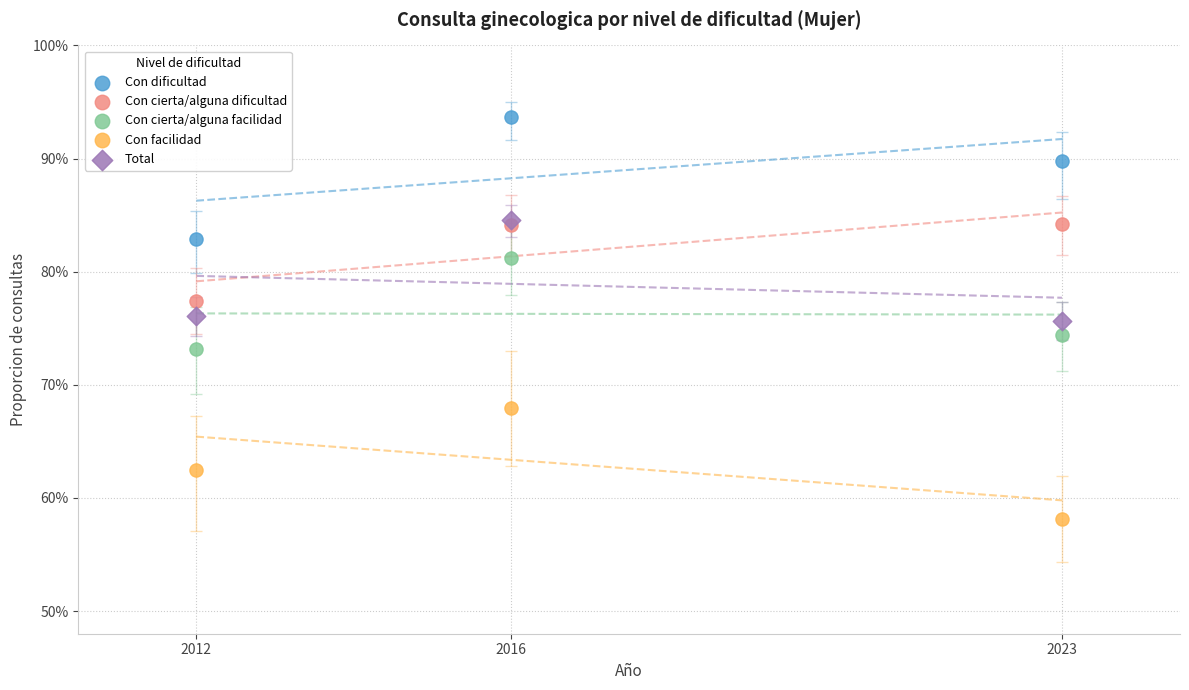

What are all the series names shown in the legend?

Con dificultad, Con cierta/alguna dificultad, Con cierta/alguna facilidad, Con facilidad, Total